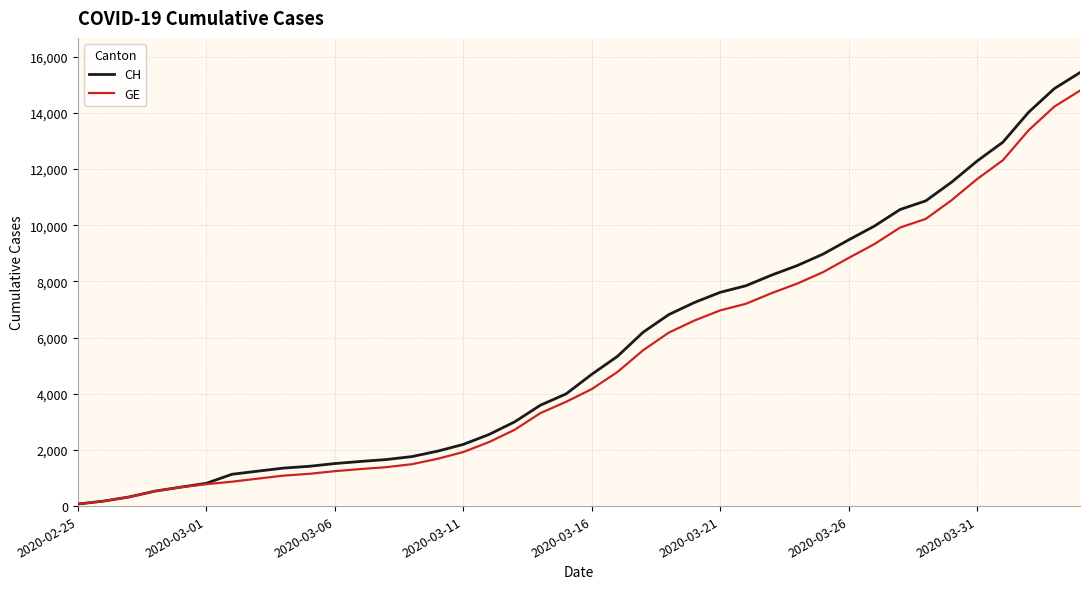

Which series has the widest spread of values?

CH